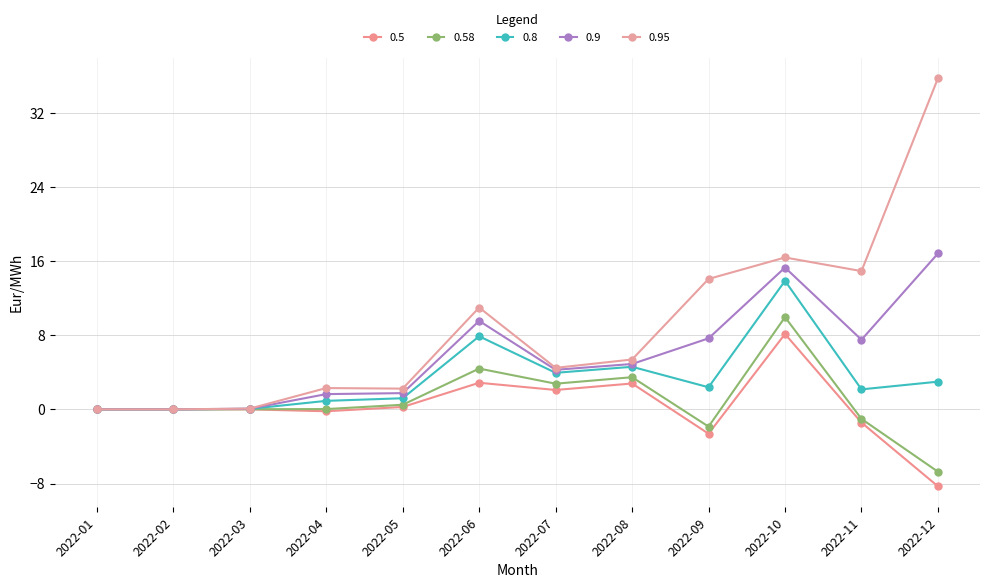

How many distinct data groups are displayed?

5